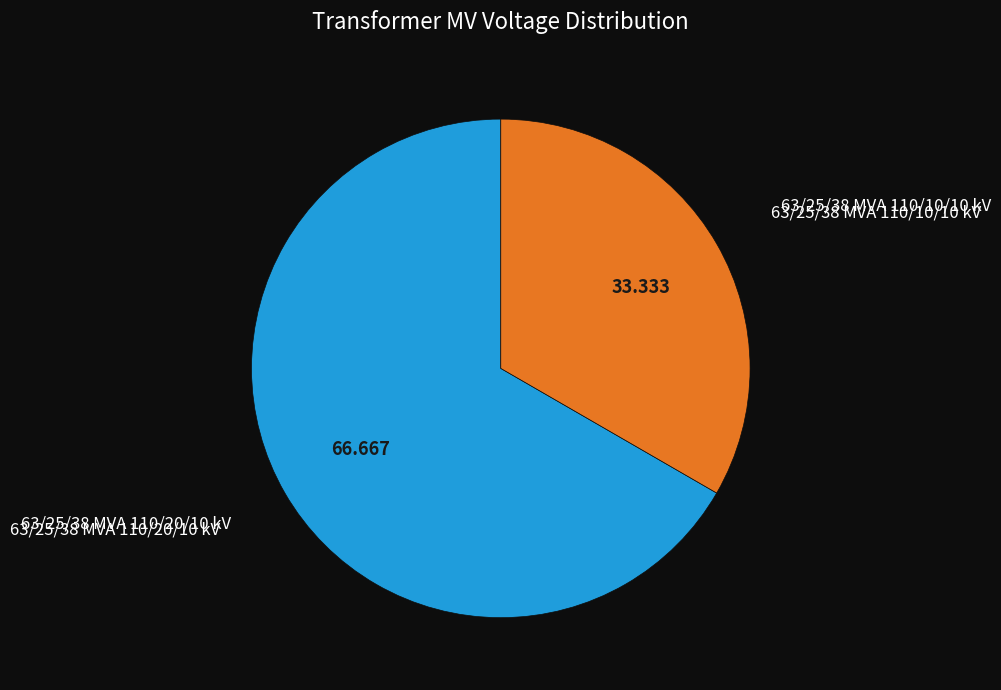

The 63/25/38 MVA 110/20/10 kV slice represents 67% of the pie. True or false?

True